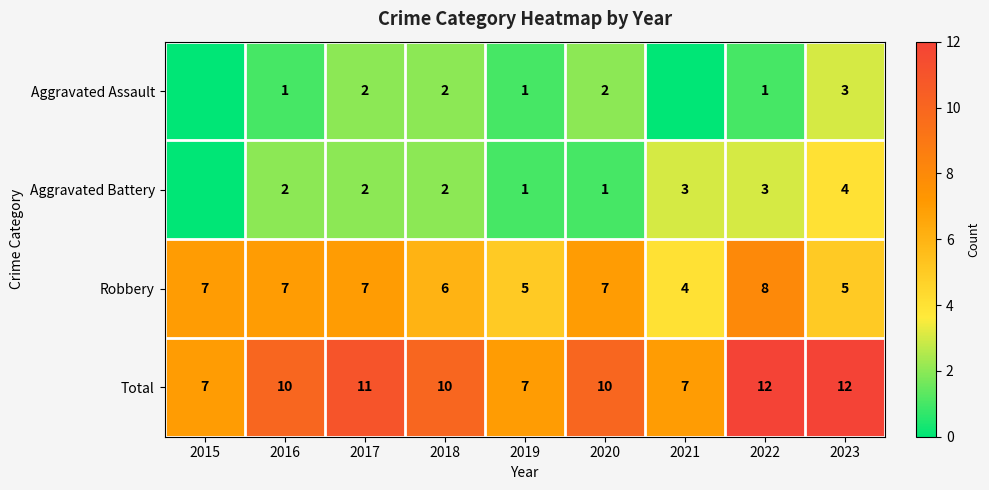

What is the total value across all series at 2020?

20